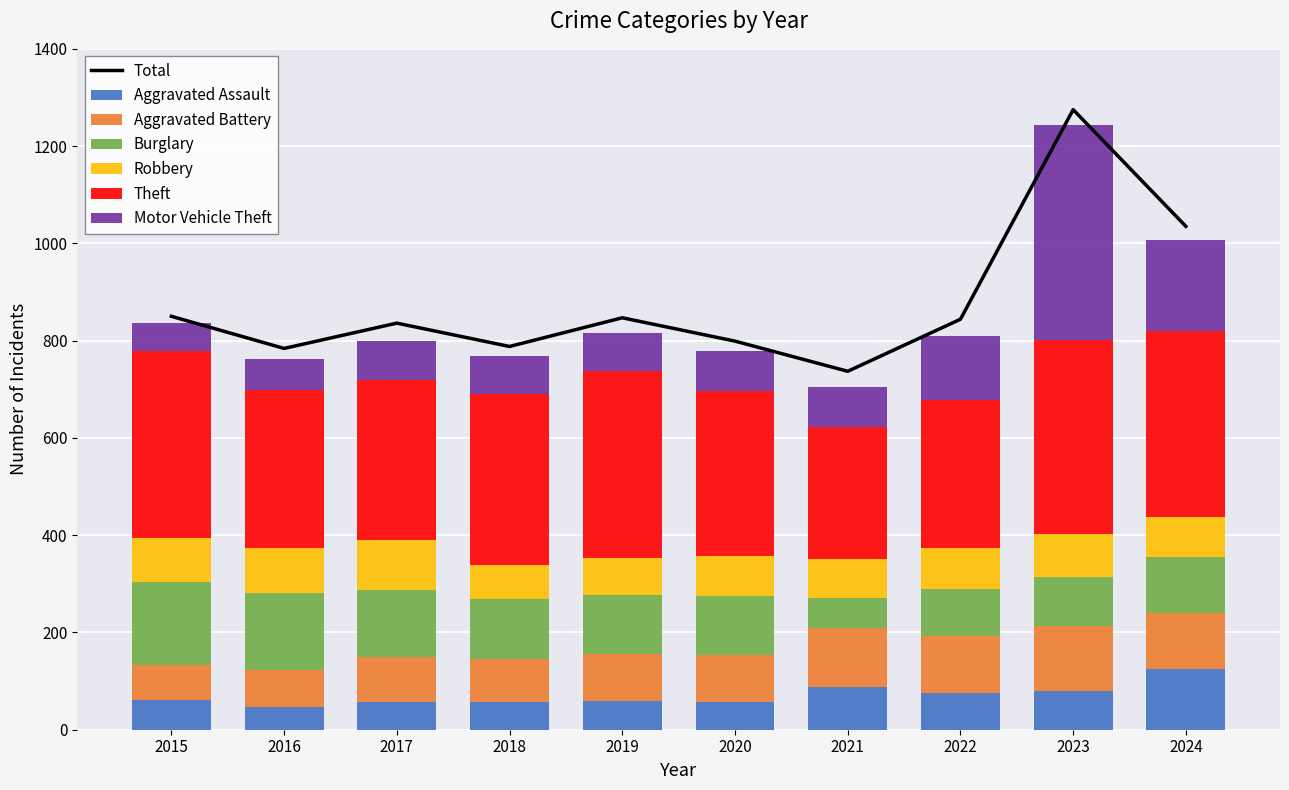

How many distinct data groups are displayed?

6